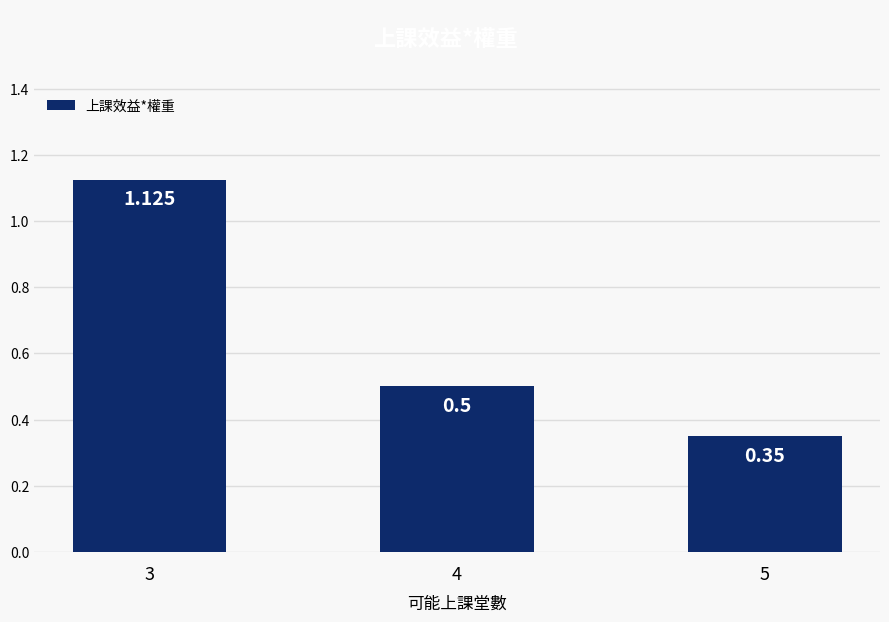

What is the change in value from 3 to 5?

-0.8